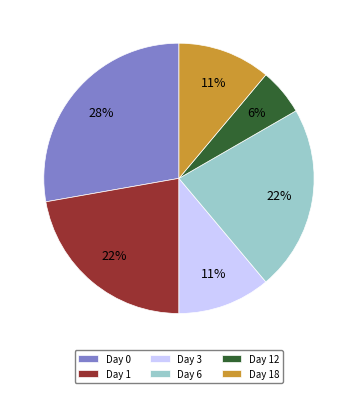

Count the number of slices in the pie.

6